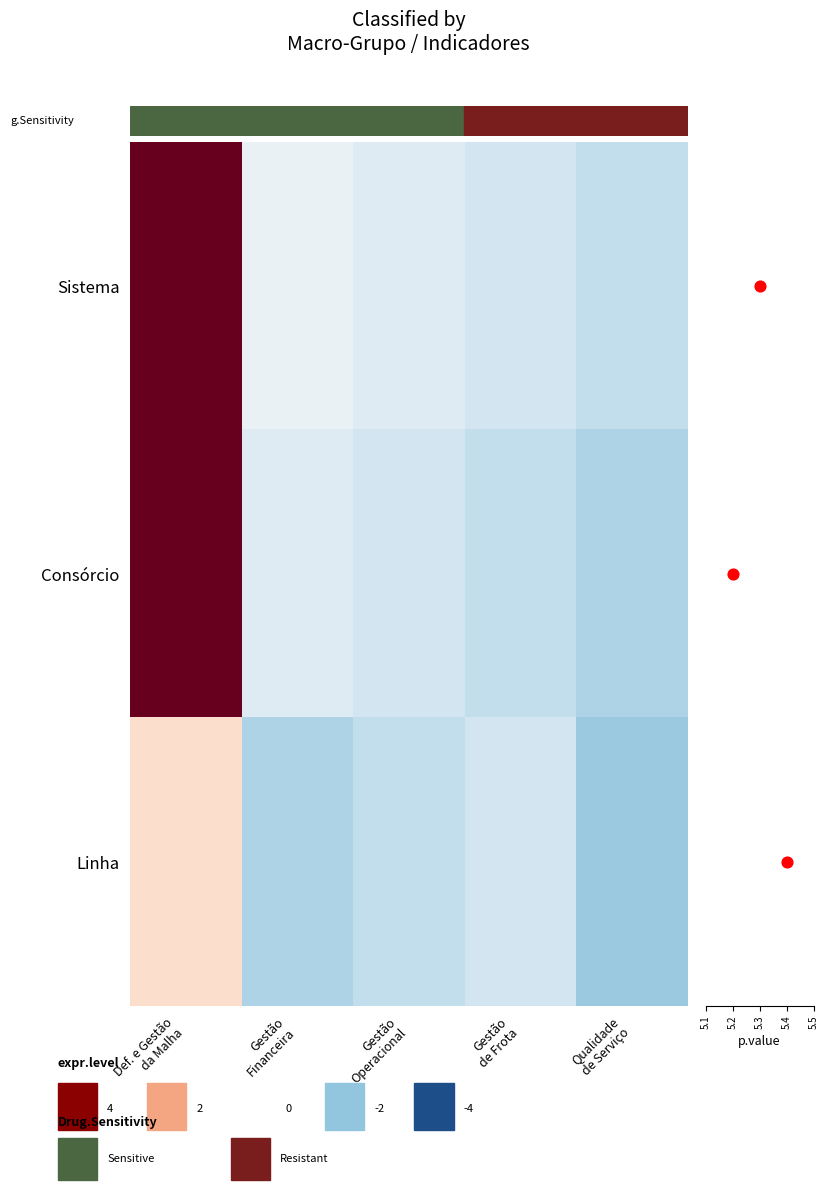

Which category has the highest value across all series?

Def. e Gestão
da Malha